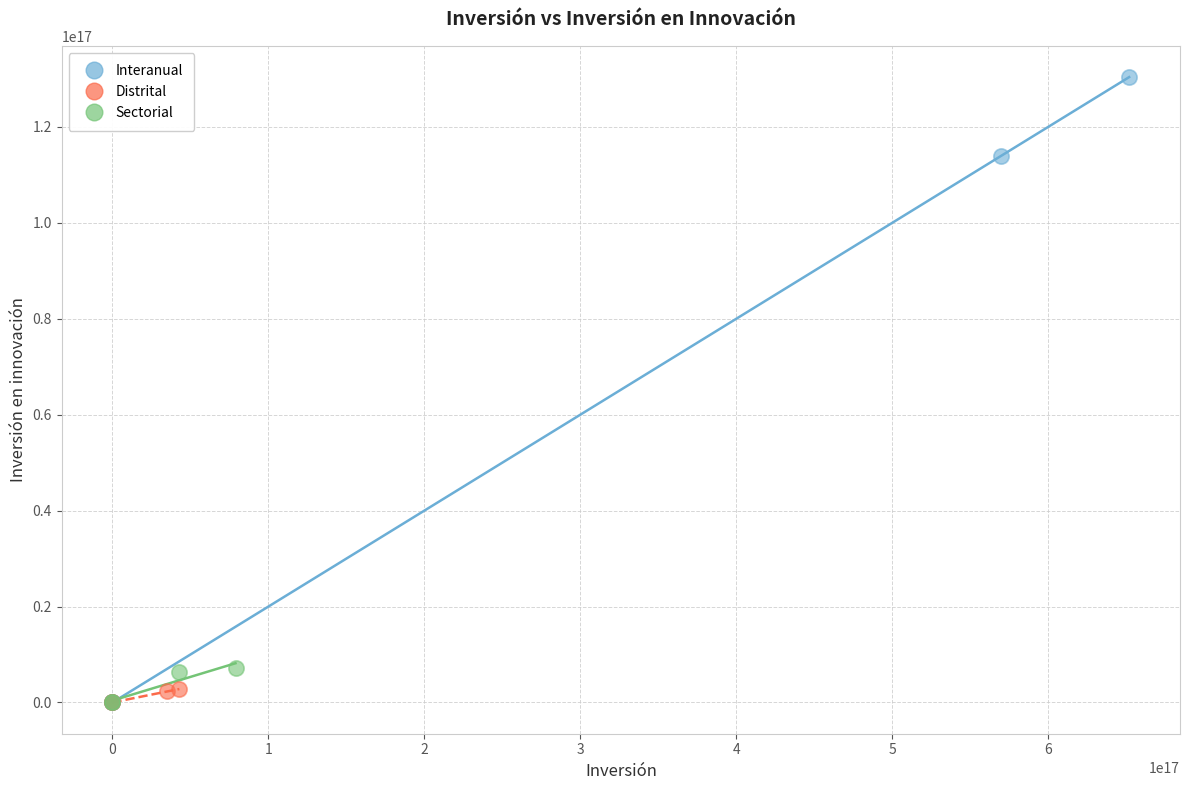

Which series has the largest Y range (max minus min)?

Interanual